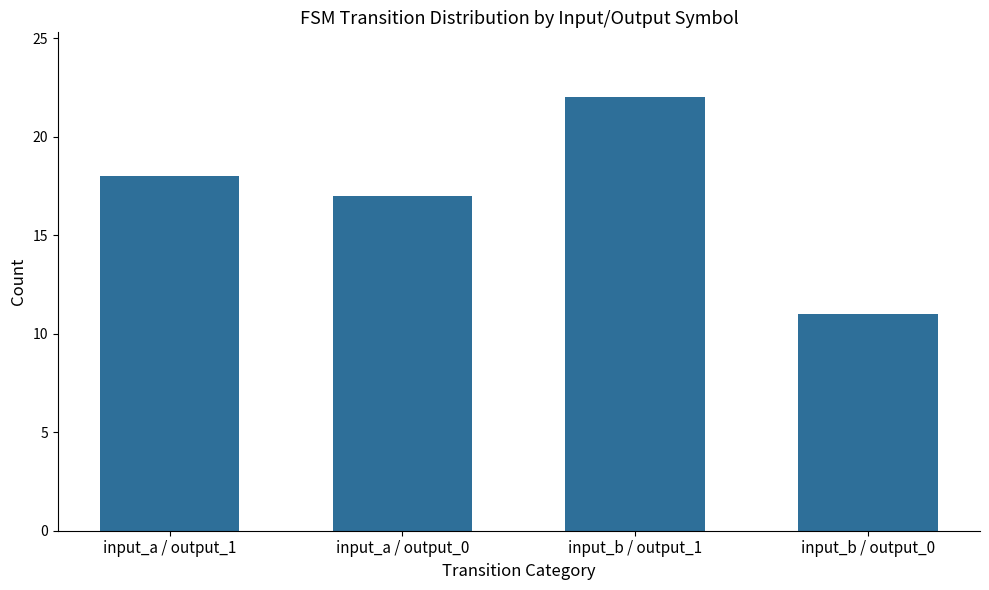

Which category has the highest value across all series?

input_b / output_1